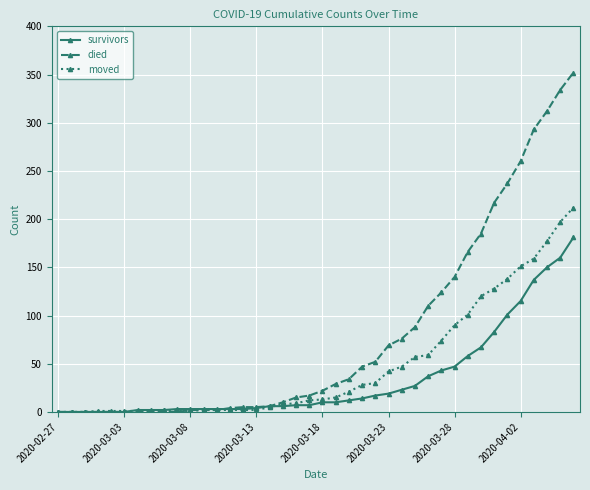

How many distinct data groups are displayed?

3